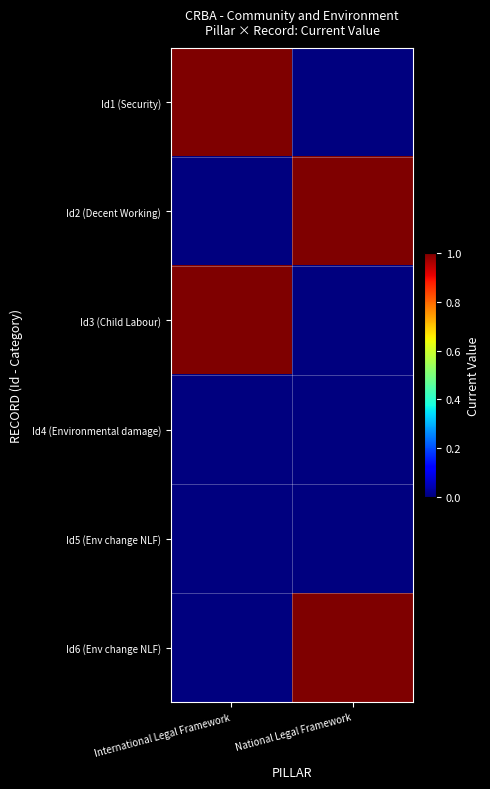

How many data points does each series have?

2